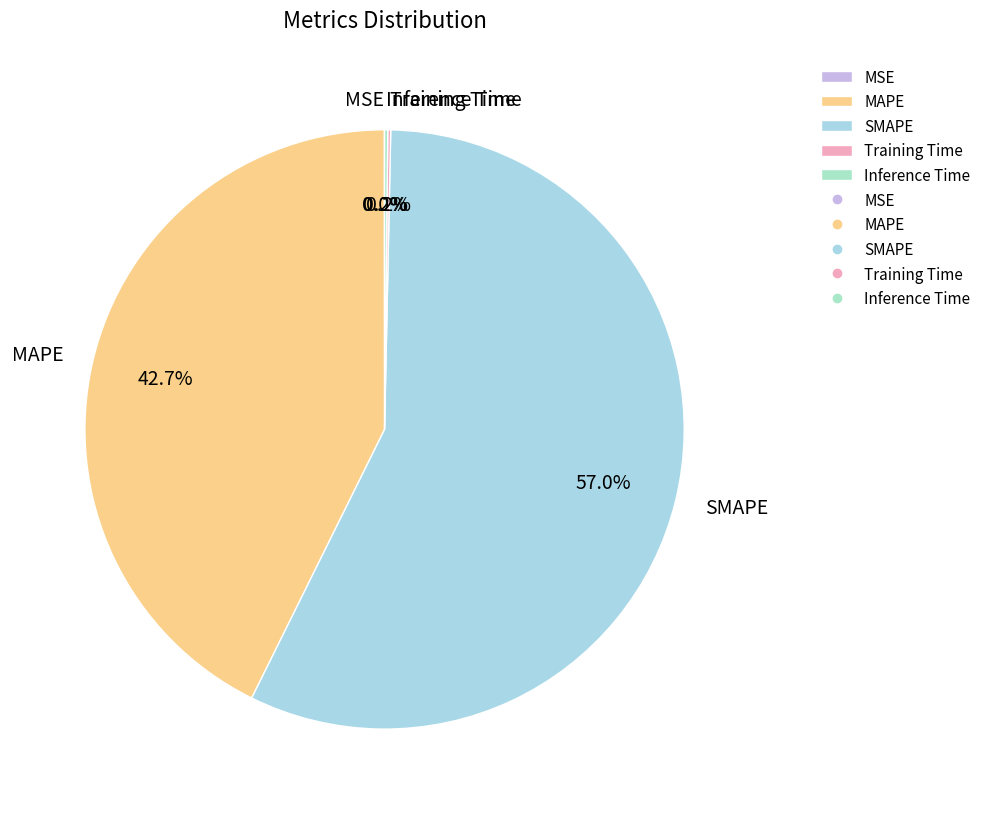

Does MAPE represent more than half of the total?

No